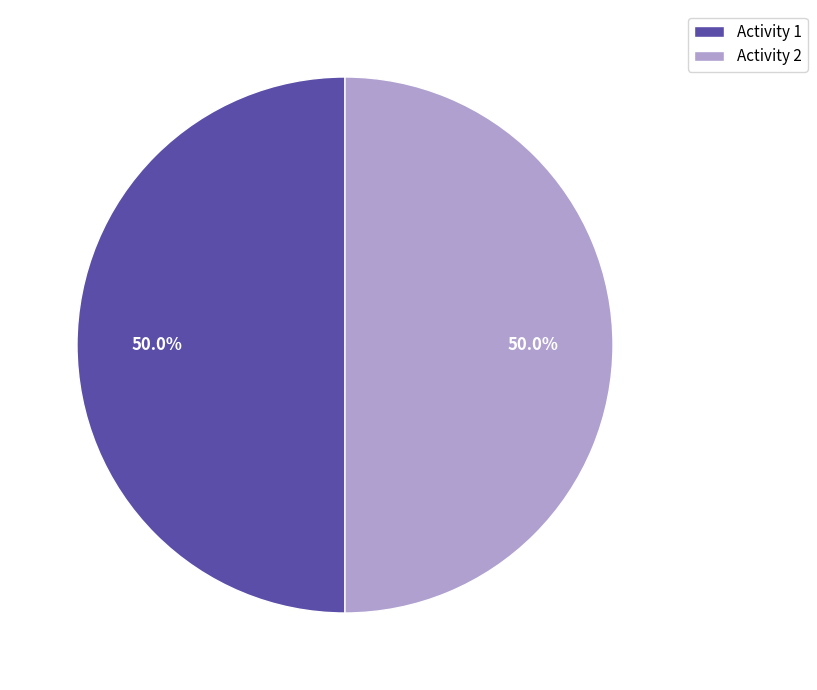

Is the sum of Activity 2 and Activity 1 greater than half?

Yes